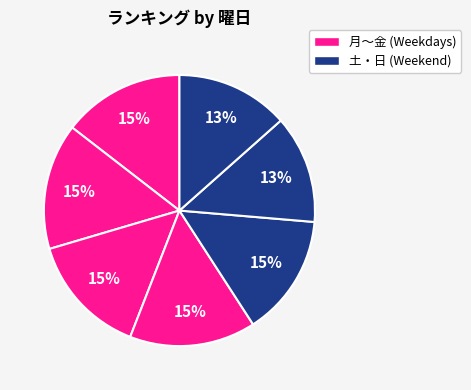

Is there any slice that represents more than half of the pie?

No